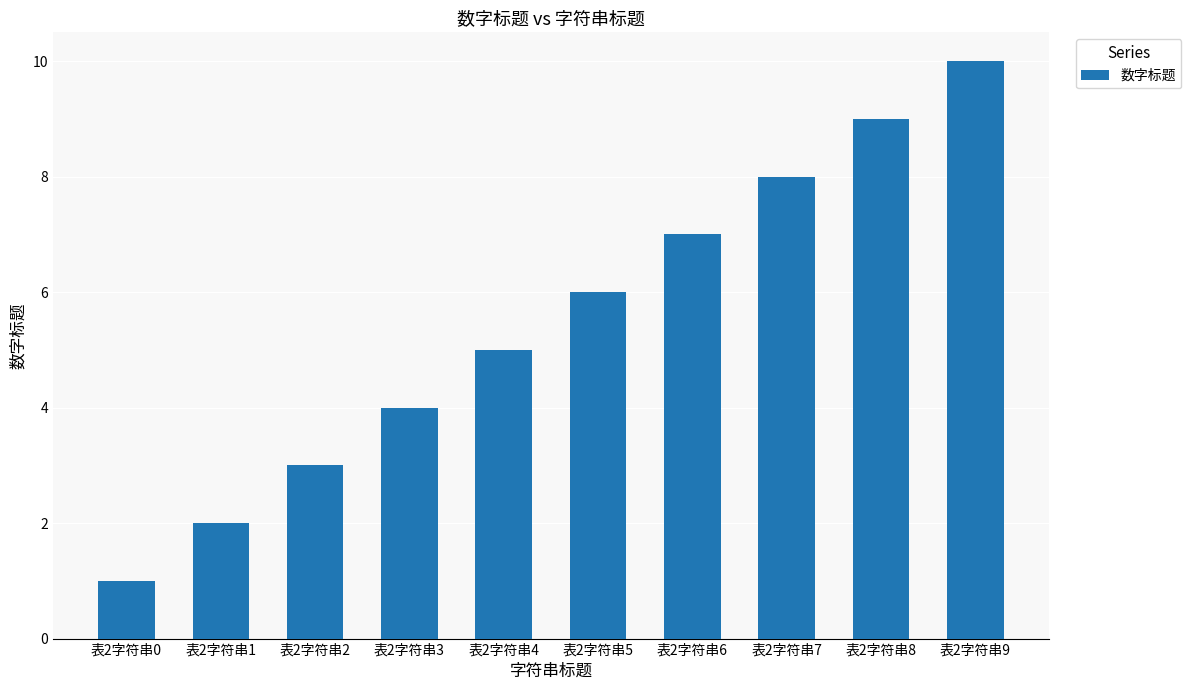

Which label corresponds to the largest value in the chart?

表2字符串9